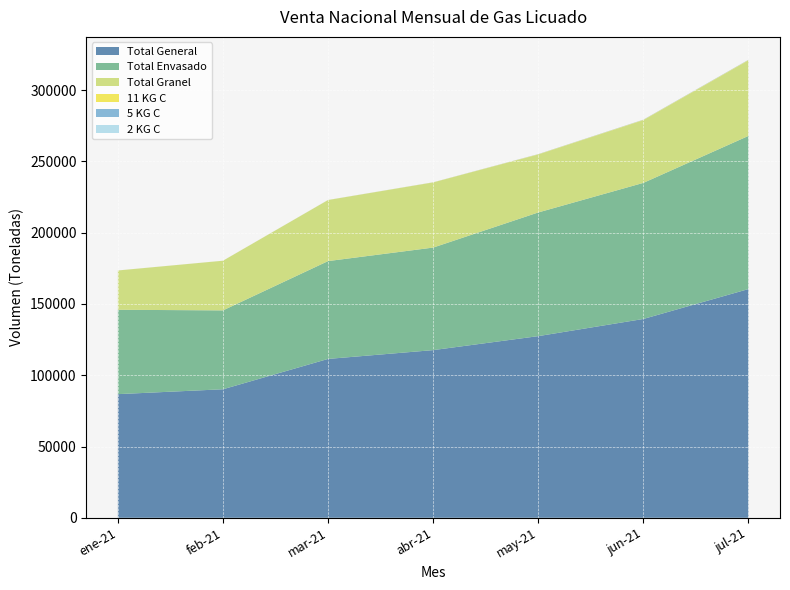

Reading left to right, transcribe all the data shown in this chart.

Total Envasado: 59186.3	55340.2	68630.0	71933.0	86764.8	95470.4	107442.5
Total Granel: 27549.3	34817.2	42819.7	45693.1	40672.0	44008.9	53021.1
Total General: 86735.6	90157.4	111449.8	117626.0	127436.8	139479.2	160463.6
2 KG C: 0.0	0.0	0.0	0.0	0.0	0.0	0.0
5 KG C: 11.9	10.6	22.0	45.3	97.8	132.5	147.2
11 KG C: 21.4	21.4	38.2	72.5	161.6	202.6	227.6